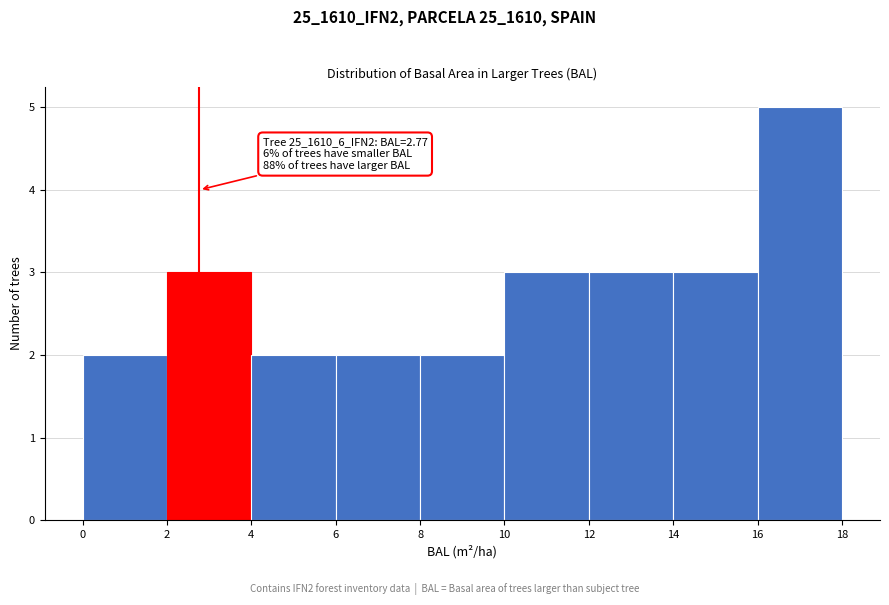

Which range on the x-axis has the tallest bar?

16 to 18